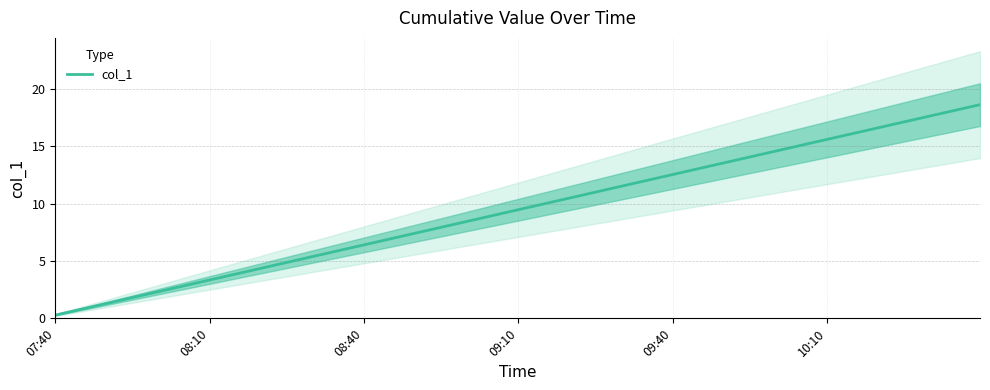

Count the number of data series in this chart.

1